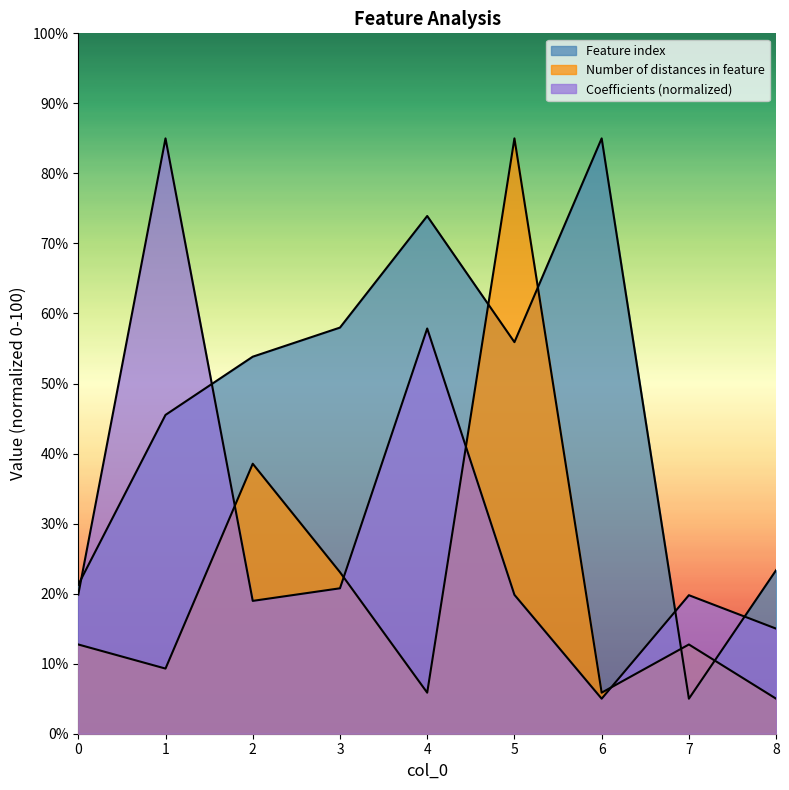

True or false: Number of distances in feature and Feature index intersect in this chart.

True